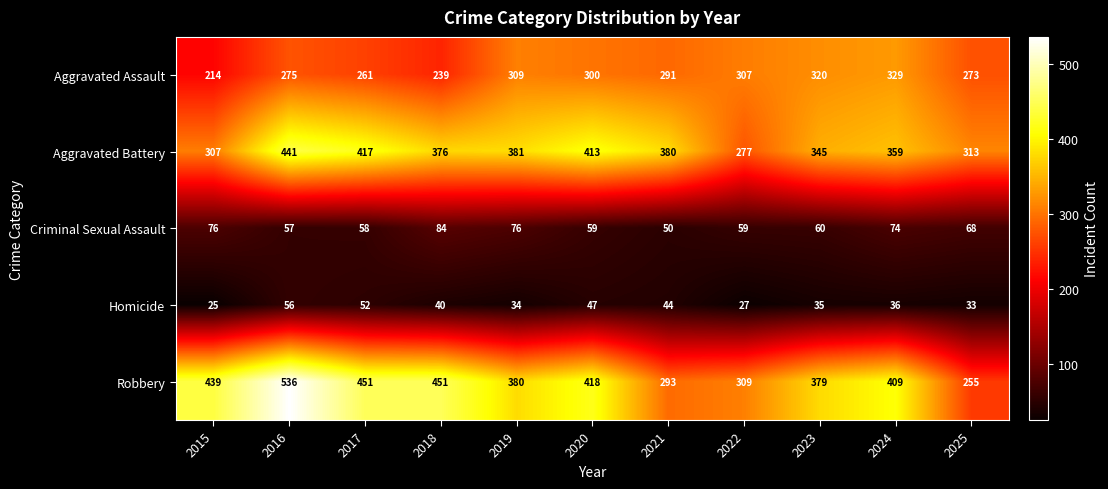

At which label is Robbery closest to 395?

2024